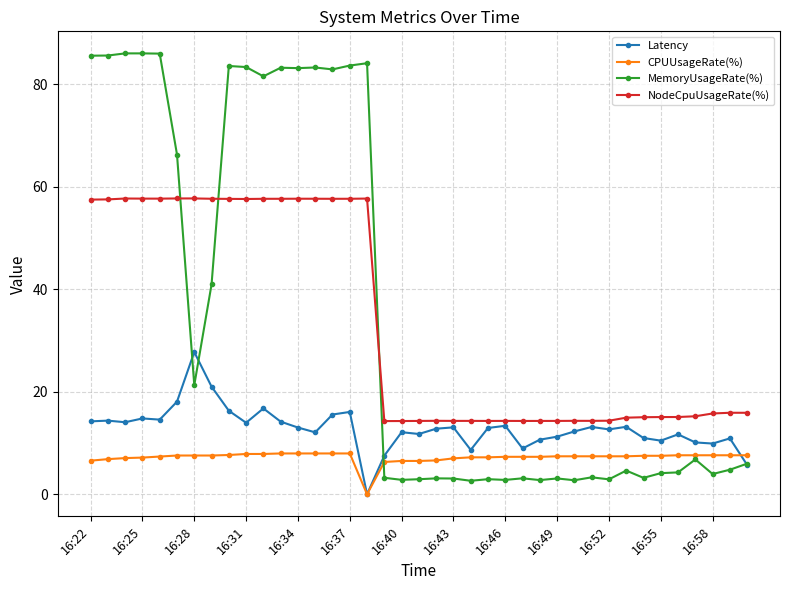

At how many categories does at least one series exceed 34?

17